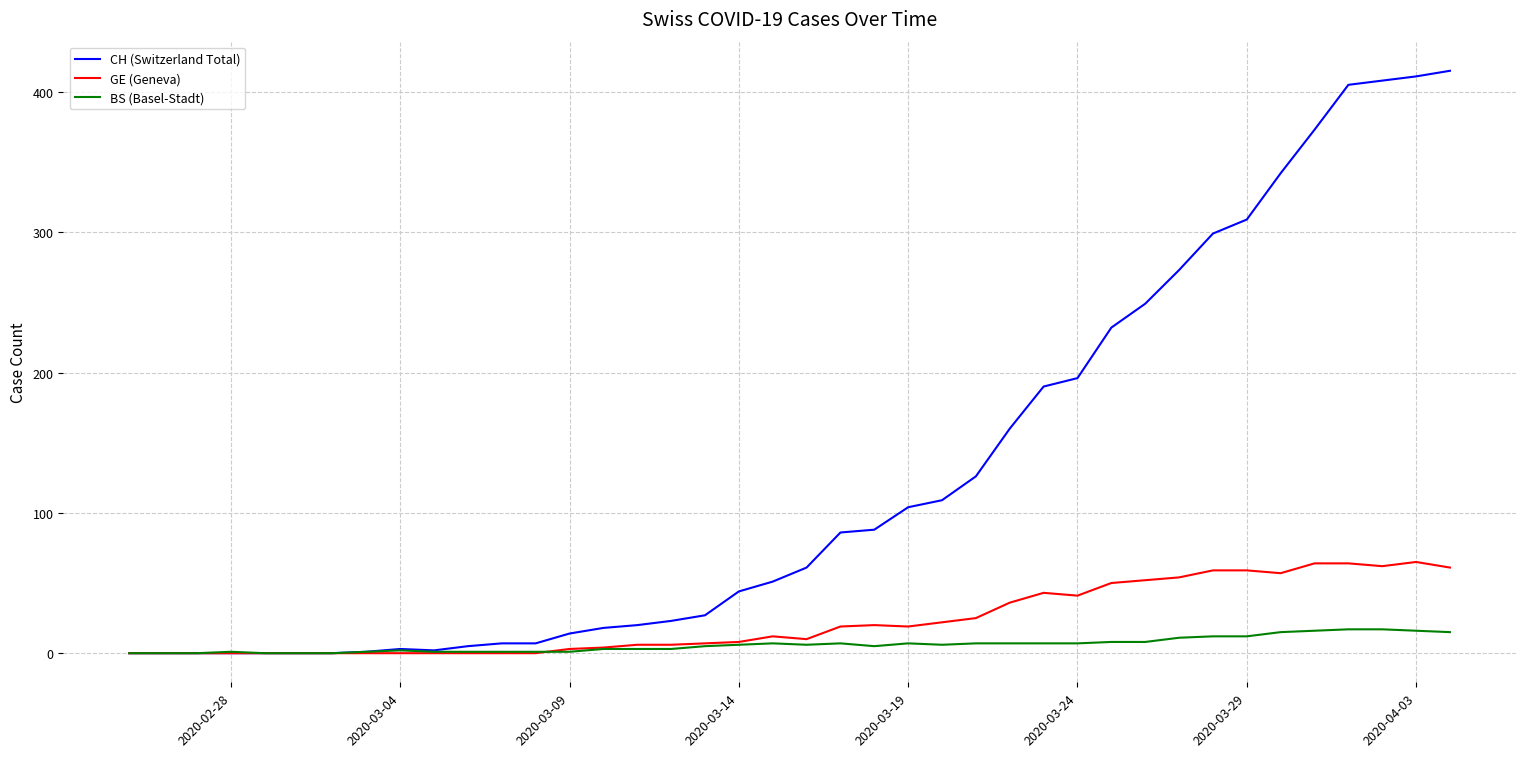

True or false: BS (Basel-Stadt) has more than 2 interior local peaks.

True